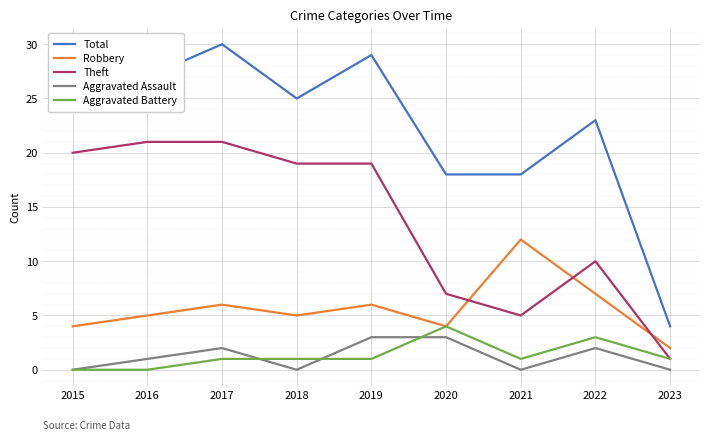

Count the Aggravated Battery values in the range 1 to 2.

5